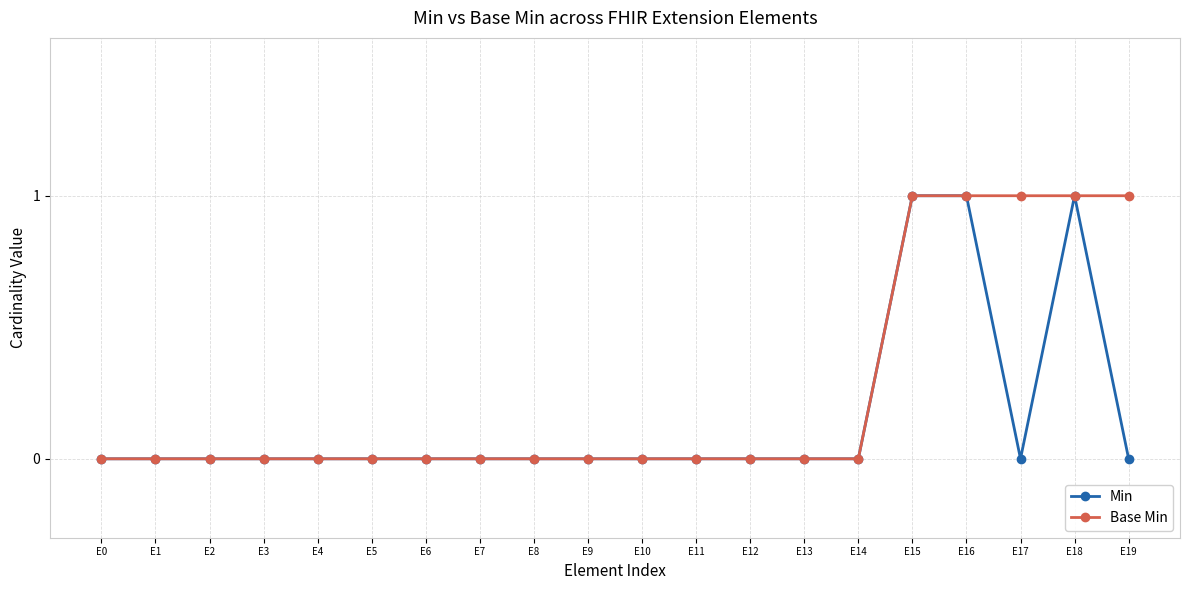

What is the value of the Base Min point at the 18th from the left?

1